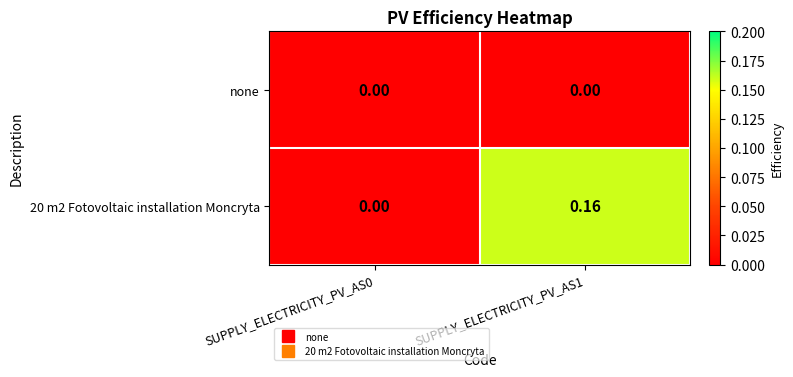

At which category does the chart reach its peak across all series?

SUPPLY_ELECTRICITY_PV_AS1